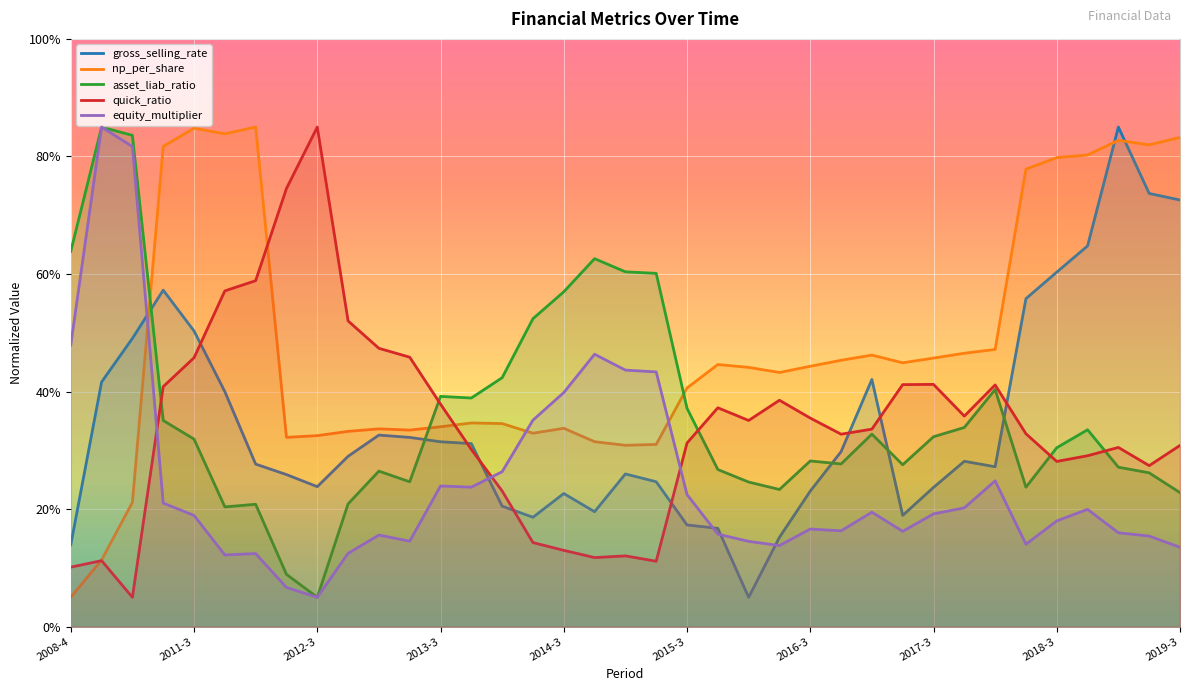

Reading right to left, list all the values displayed in this chart.

gross_selling_rate: 2019-3=72.6	2019-2=73.7	2019-1=85.0	2018-4=64.8	2018-3=60.3	2018-2=55.8	2018-1=27.2	2017-4=28.1	2017-3=23.7	2017-2=18.9	2017-1=42.1	2016-4=29.8	2016-3=23.1	2016-2=15.2	2016-1=5.0	2015-4=16.7	2015-3=17.3	2015-2=24.7	2015-1=26.0	2014-4=19.6	2014-3=22.7	2014-2=18.6	2014-1=20.5	2013-4=31.1	2013-3=31.5	2013-2=32.2	2013-1=32.6	2012-4=29.0	2012-3=23.8	2012-2=25.9	2012-1=27.7	2011-4=40.0	2011-3=50.3	2011-2=57.3	2010-4=49.0	2009-4=41.6	2008-4=13.9
np_per_share: 2019-3=83.2	2019-2=82.0	2019-1=82.7	2018-4=80.2	2018-3=79.8	2018-2=77.8	2018-1=47.2	2017-4=46.5	2017-3=45.7	2017-2=44.9	2017-1=46.2	2016-4=45.3	2016-3=44.3	2016-2=43.2	2016-1=44.1	2015-4=44.6	2015-3=40.6	2015-2=31.0	2015-1=30.9	2014-4=31.5	2014-3=33.8	2014-2=32.9	2014-1=34.6	2013-4=34.7	2013-3=34.0	2013-2=33.4	2013-1=33.7	2012-4=33.2	2012-3=32.5	2012-2=32.2	2012-1=85.0	2011-4=83.8	2011-3=84.8	2011-2=81.7	2010-4=21.2	2009-4=11.3	2008-4=5.0
asset_liab_ratio: 2019-3=22.8	2019-2=26.2	2019-1=27.1	2018-4=33.5	2018-3=30.4	2018-2=23.7	2018-1=40.3	2017-4=33.9	2017-3=32.3	2017-2=27.5	2017-1=32.8	2016-4=27.7	2016-3=28.2	2016-2=23.3	2016-1=24.6	2015-4=26.7	2015-3=37.2	2015-2=60.1	2015-1=60.4	2014-4=62.6	2014-3=57.0	2014-2=52.4	2014-1=42.4	2013-4=38.9	2013-3=39.2	2013-2=24.7	2013-1=26.5	2012-4=20.9	2012-3=5.0	2012-2=8.9	2012-1=20.8	2011-4=20.4	2011-3=31.9	2011-2=35.1	2010-4=83.6	2009-4=85.0	2008-4=63.9
quick_ratio: 2019-3=30.8	2019-2=27.4	2019-1=30.5	2018-4=29.1	2018-3=28.1	2018-2=32.8	2018-1=41.1	2017-4=35.8	2017-3=41.2	2017-2=41.2	2017-1=33.6	2016-4=32.8	2016-3=35.5	2016-2=38.5	2016-1=35.1	2015-4=37.2	2015-3=31.2	2015-2=11.1	2015-1=12.0	2014-4=11.8	2014-3=13.0	2014-2=14.3	2014-1=23.1	2013-4=30.2	2013-3=37.9	2013-2=45.8	2013-1=47.4	2012-4=52.0	2012-3=85.0	2012-2=74.6	2012-1=58.9	2011-4=57.1	2011-3=45.8	2011-2=40.8	2010-4=5.0	2009-4=11.2	2008-4=10.1
equity_multiplier: 2019-3=13.5	2019-2=15.4	2019-1=16.0	2018-4=20.0	2018-3=18.0	2018-2=14.0	2018-1=24.8	2017-4=20.2	2017-3=19.2	2017-2=16.2	2017-1=19.5	2016-4=16.3	2016-3=16.6	2016-2=13.8	2016-1=14.5	2015-4=15.7	2015-3=22.5	2015-2=43.3	2015-1=43.7	2014-4=46.4	2014-3=39.8	2014-2=35.1	2014-1=26.4	2013-4=23.7	2013-3=23.9	2013-2=14.5	2013-1=15.6	2012-4=12.5	2012-3=5.0	2012-2=6.7	2012-1=12.4	2011-4=12.2	2011-3=18.9	2011-2=21.0	2010-4=81.7	2009-4=85.0	2008-4=47.9